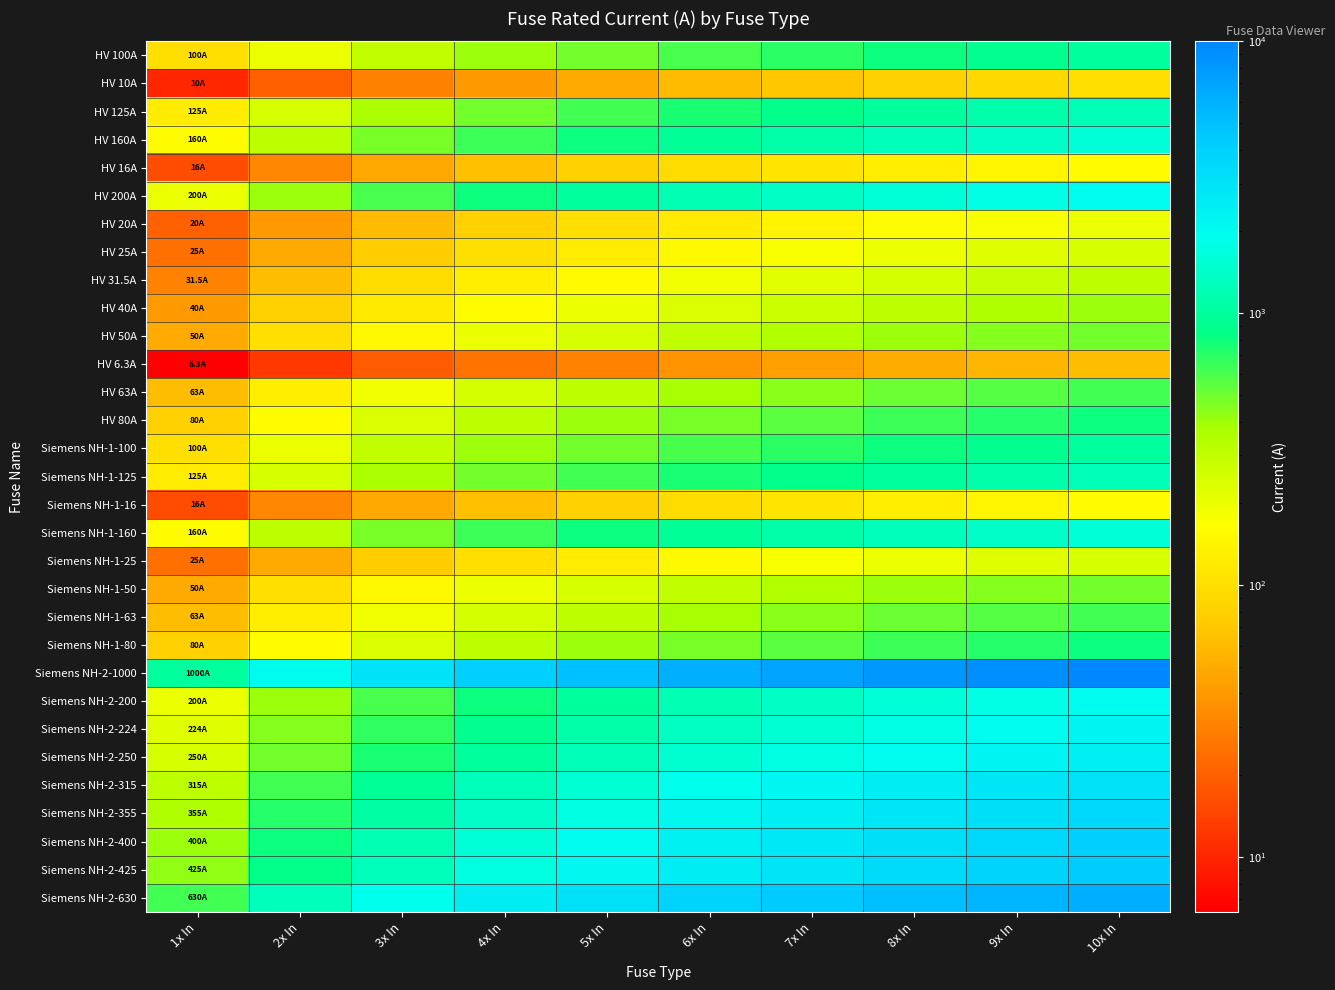

Which series has the largest range (max minus min)?

Siemens NH-2-1000